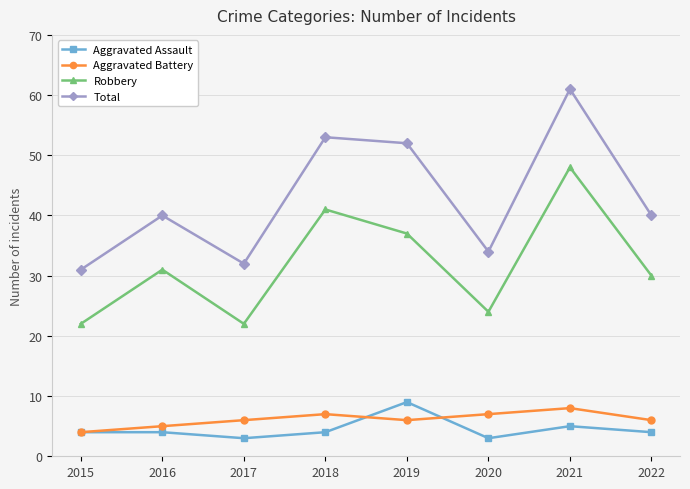

Where is the first local maximum for Aggravated Battery?

2018